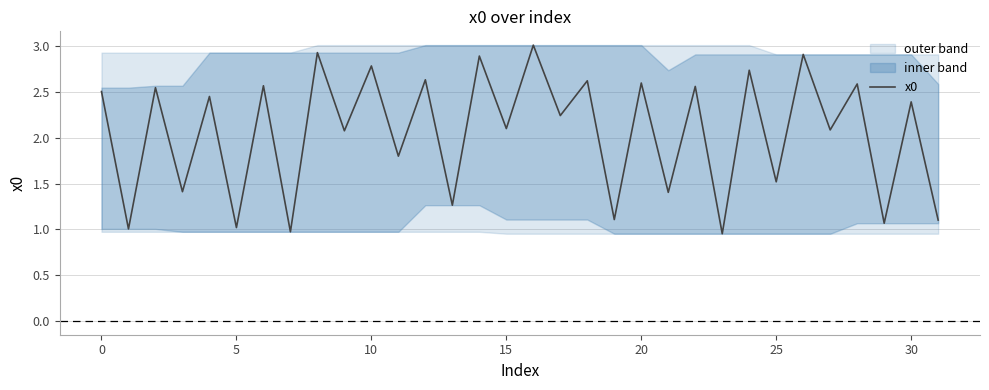

How many points are higher than both their immediate neighbors (excluding endpoints)?

15